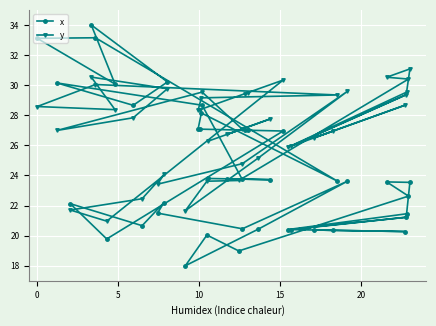

What is the value of the x point at the 21st from the left?

19.0